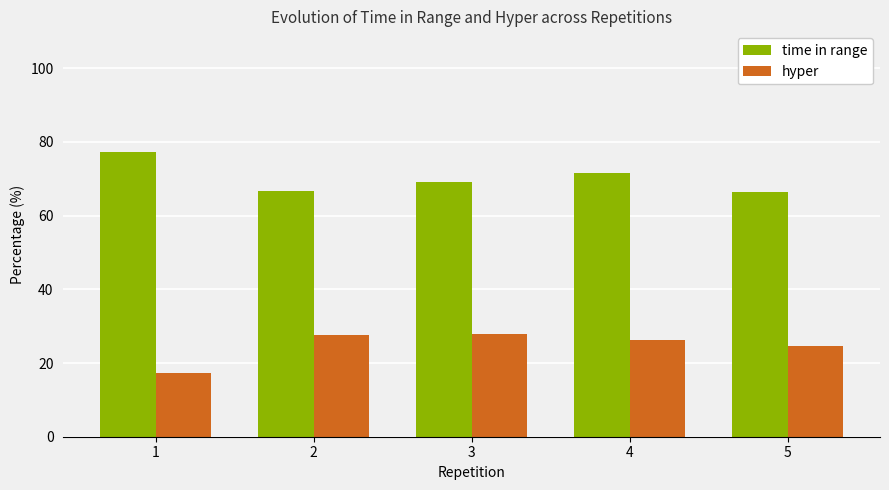

Which series has the largest total across all categories?

time in range